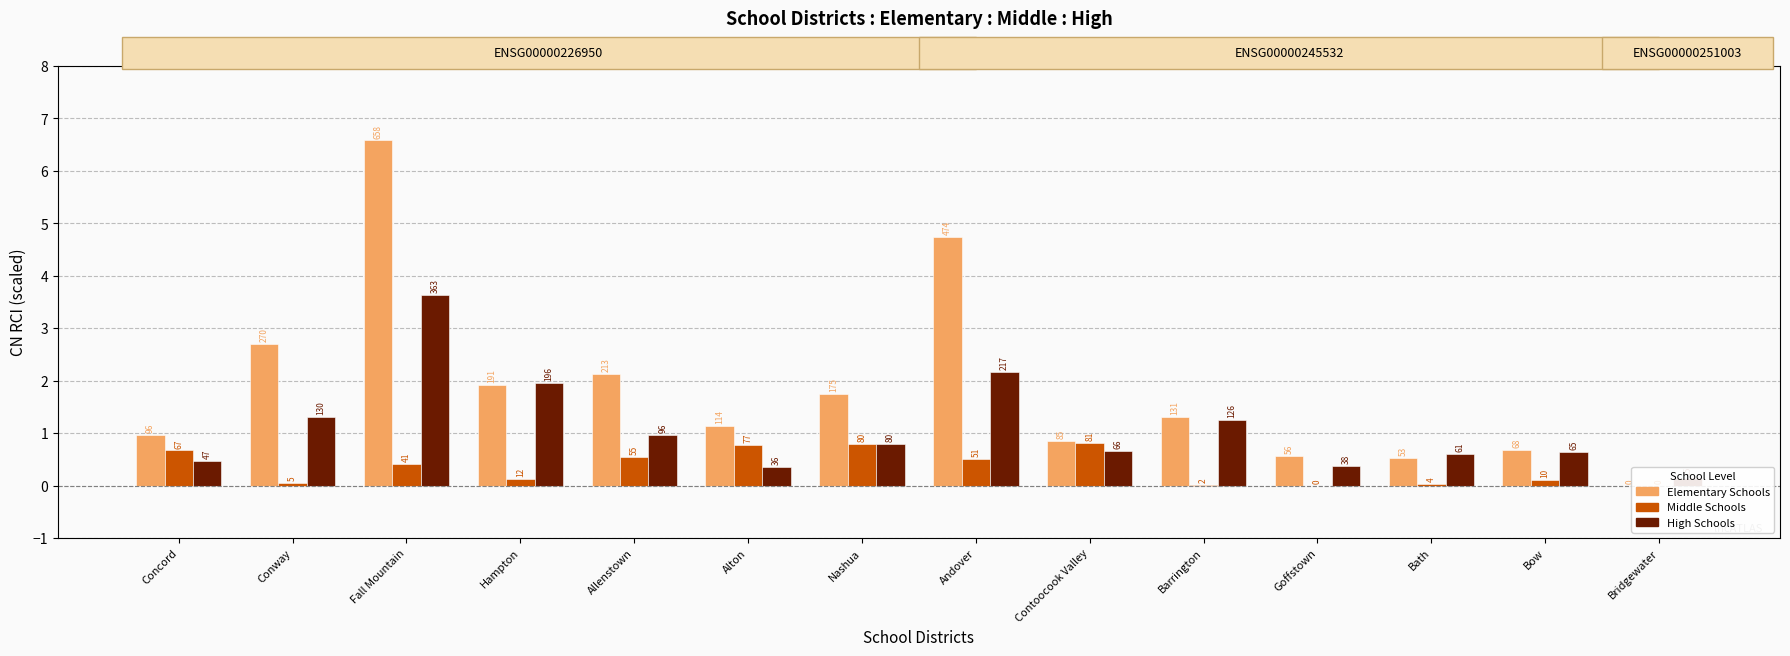

At which label does Middle Schools reach its minimum?

Goffstown